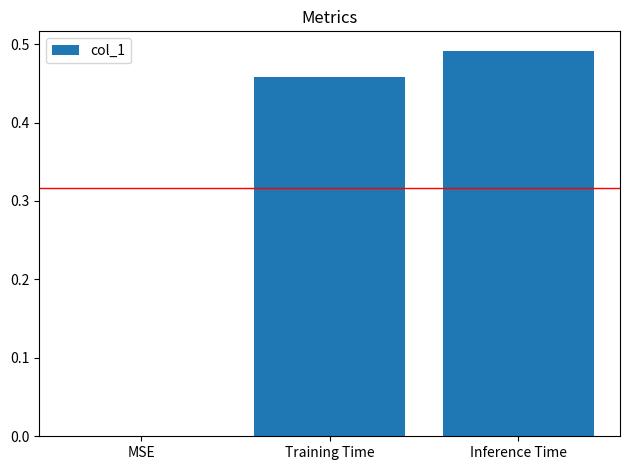

The chart shows a value of 0.7 at Inference Time. True or false?

False